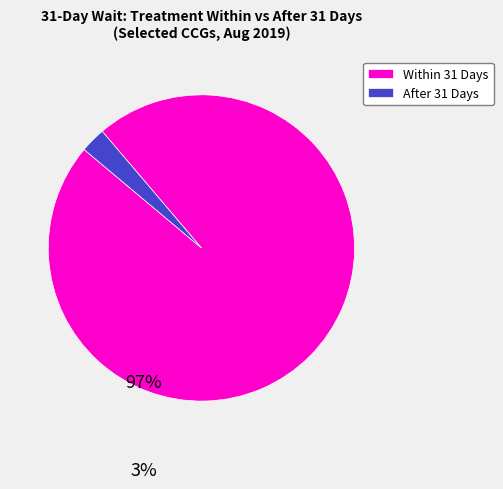

Which slice is the smallest?

After 31 Days